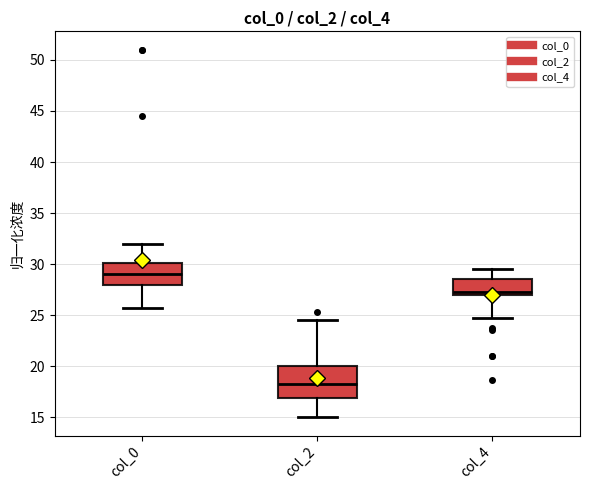

Which box is the tallest, from its lower edge to its upper edge?

col_2